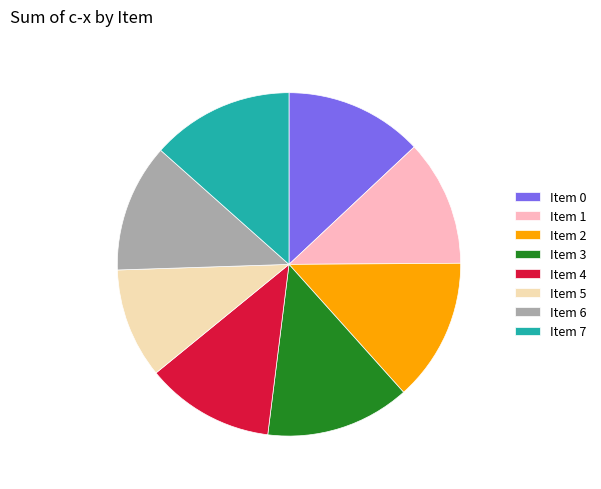

Does Item 6 account for over 50% of the chart?

No